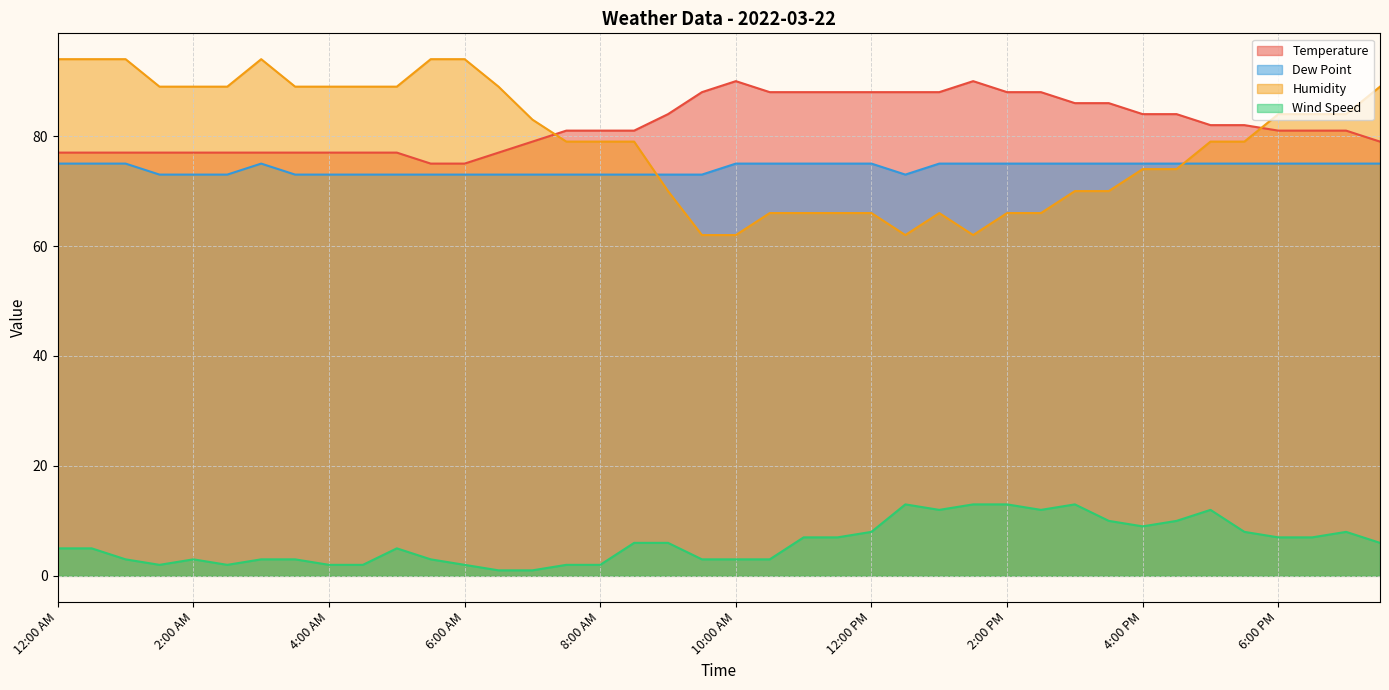

At which label does Humidity first exceed 79?

12:00 AM